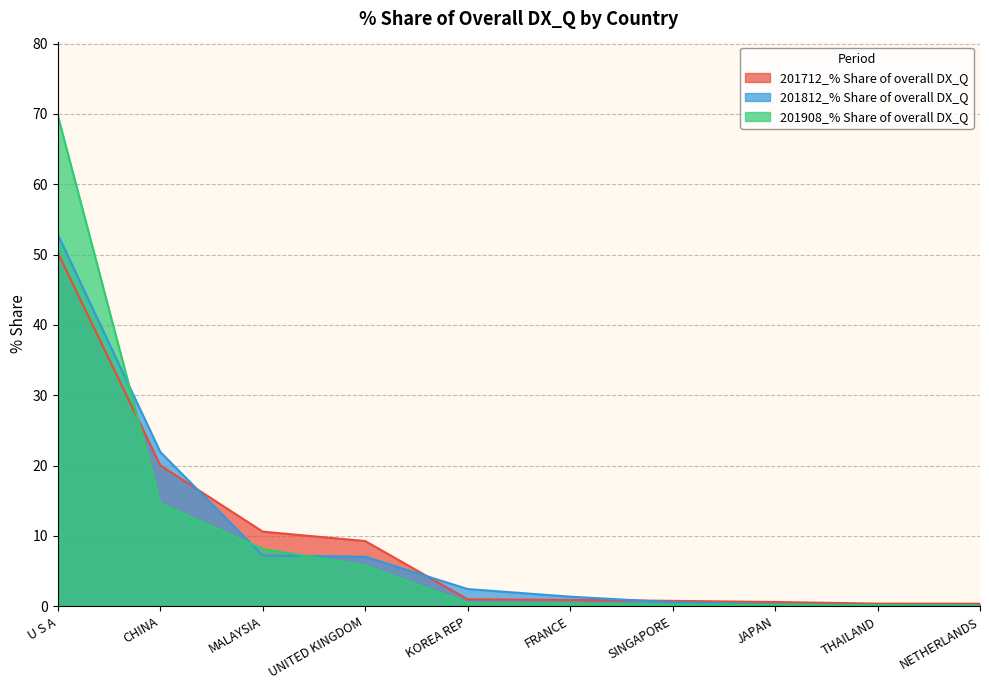

What is the average value of the 201812_% Share of overall DX_Q series?

9.4